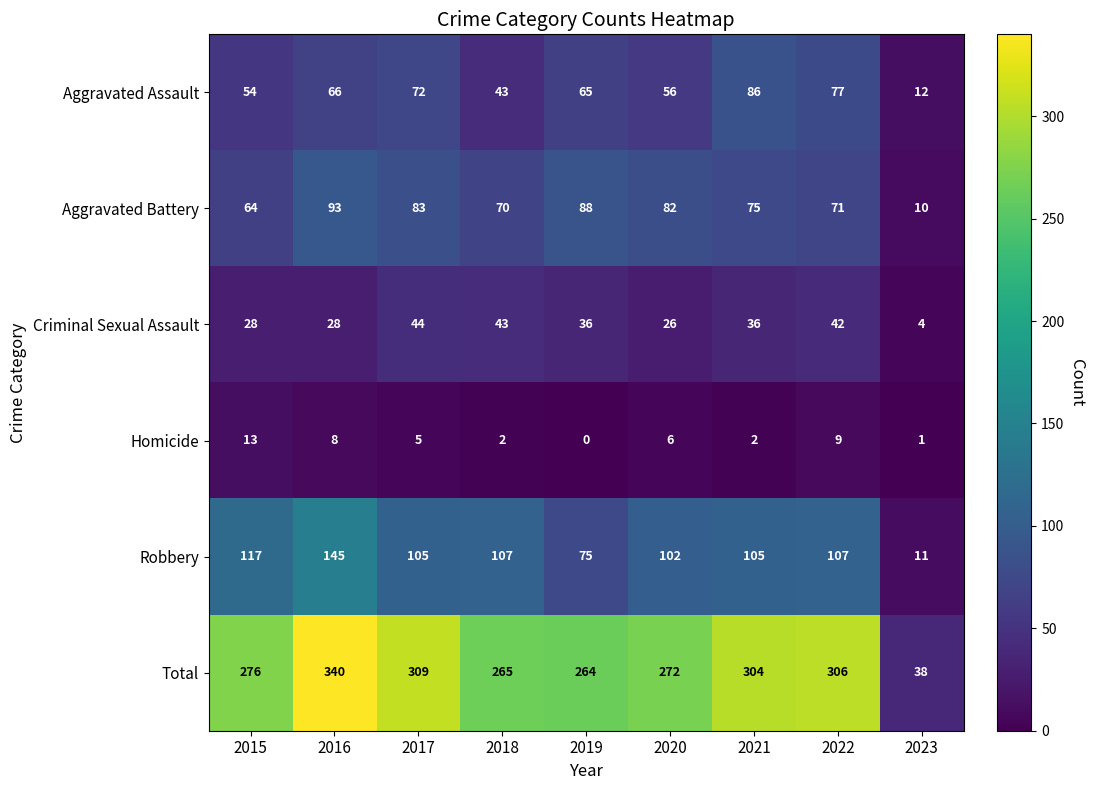

How many series are shown in this chart?

6